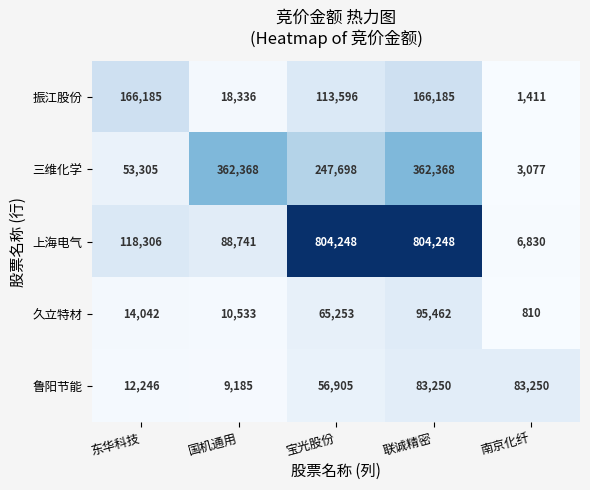

What is the spread (max minus min) of values at 南京化纤?

82440